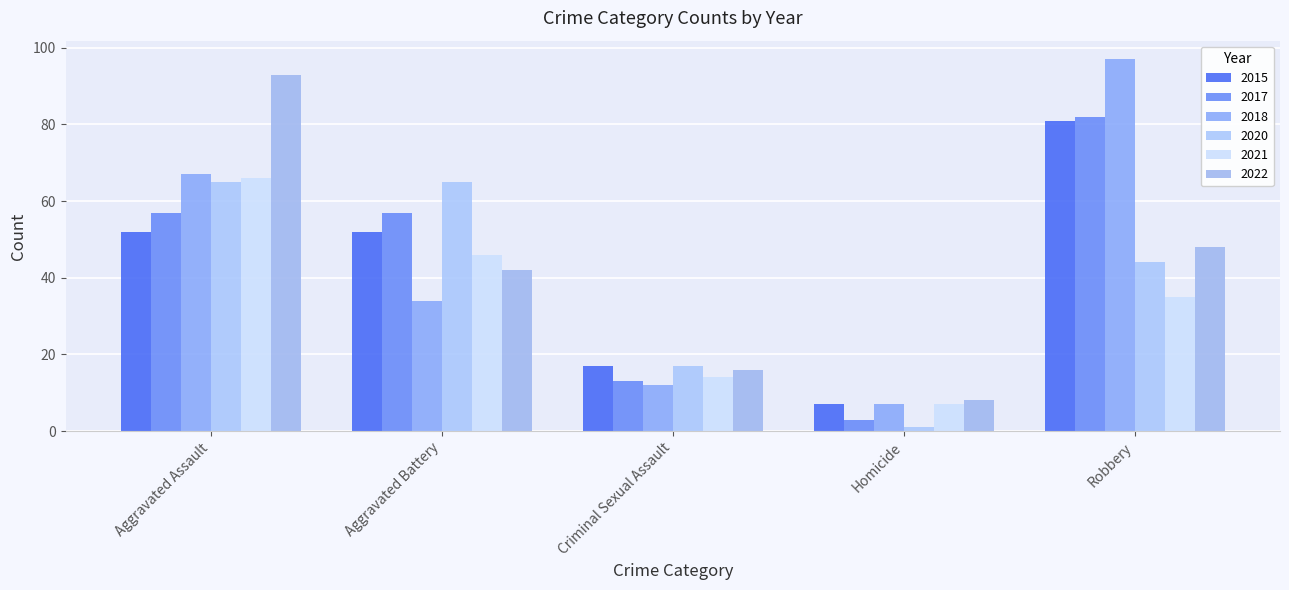

Which series has the largest total across all categories?

2018